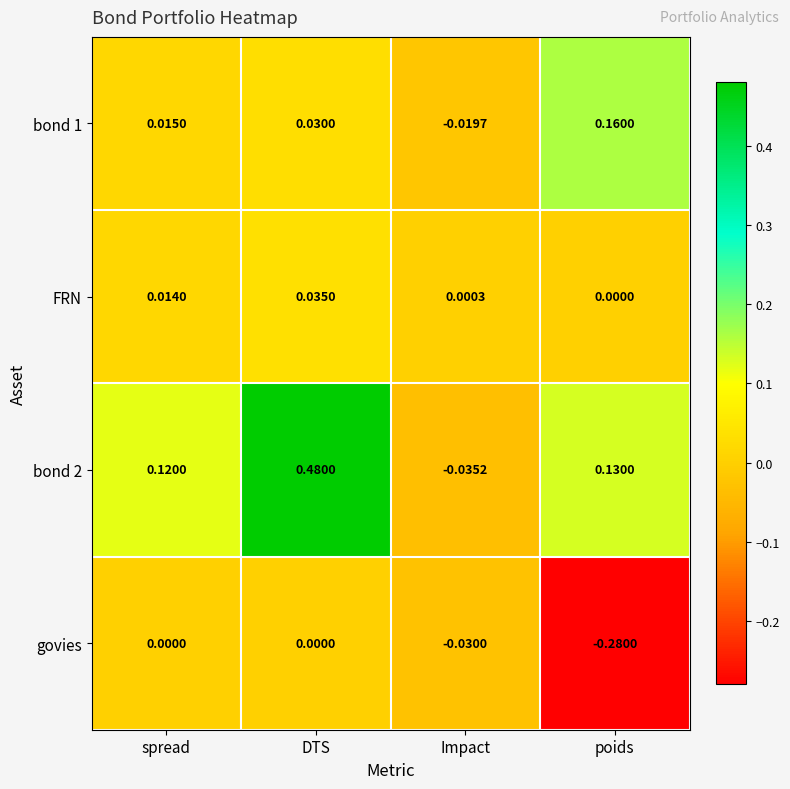

Which series has the widest spread of values?

bond 2